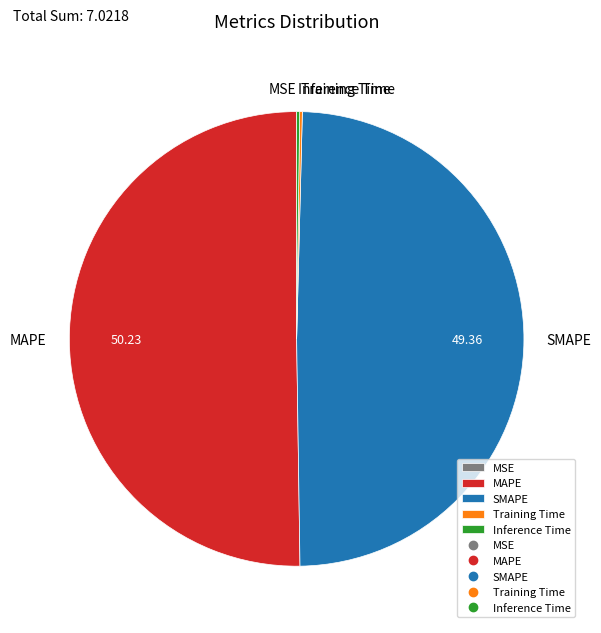

Which has a higher value, MAPE or SMAPE?

MAPE